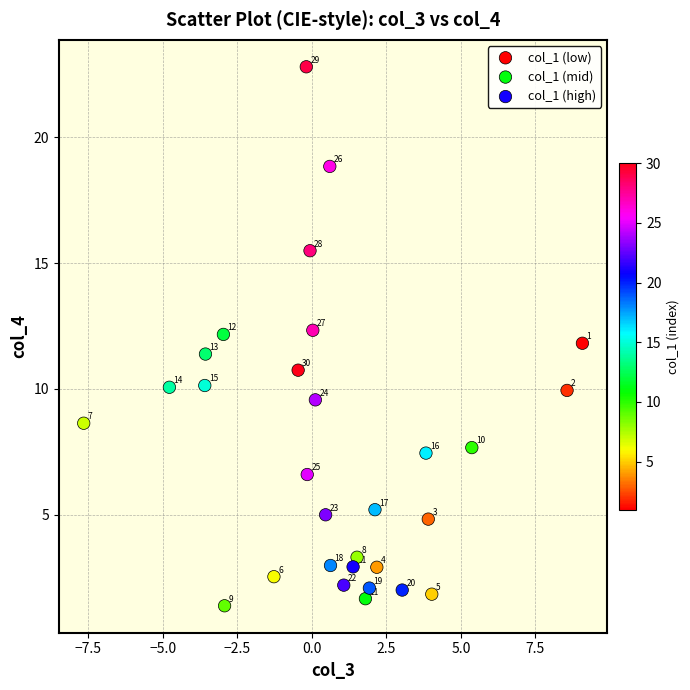

Which series contains the highest Y value?

col_1 (high)